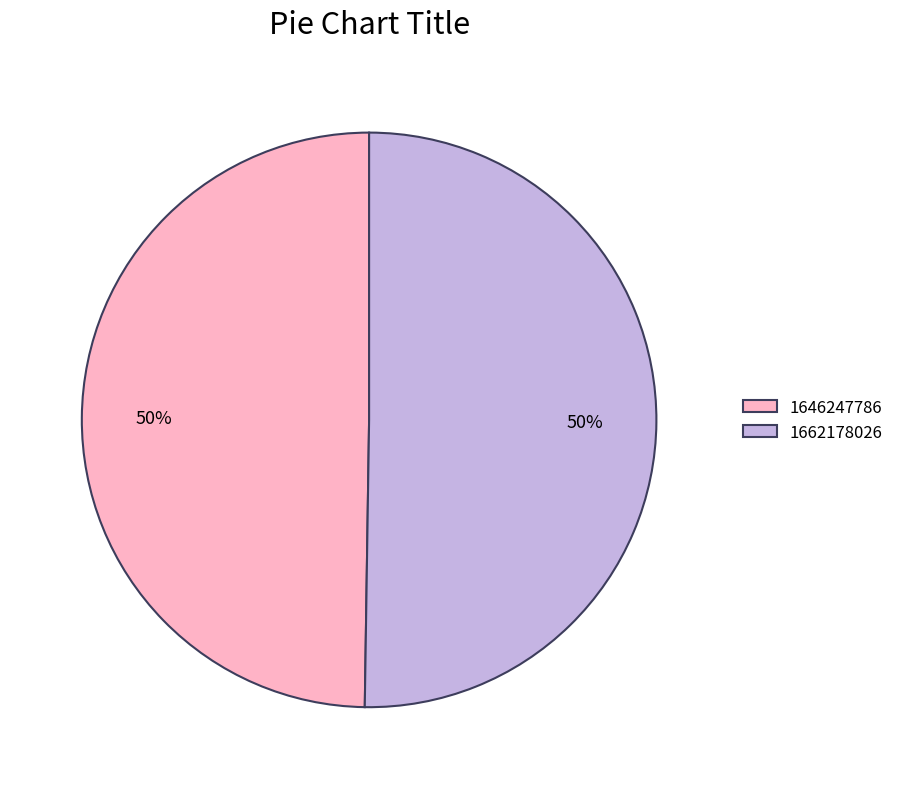

The 1646247786 slice represents 42% of the pie. True or false?

False